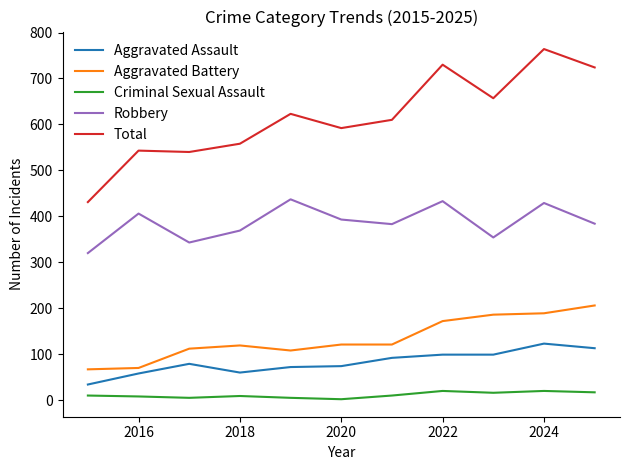

What is the lowest value of the Aggravated Assault series?

34